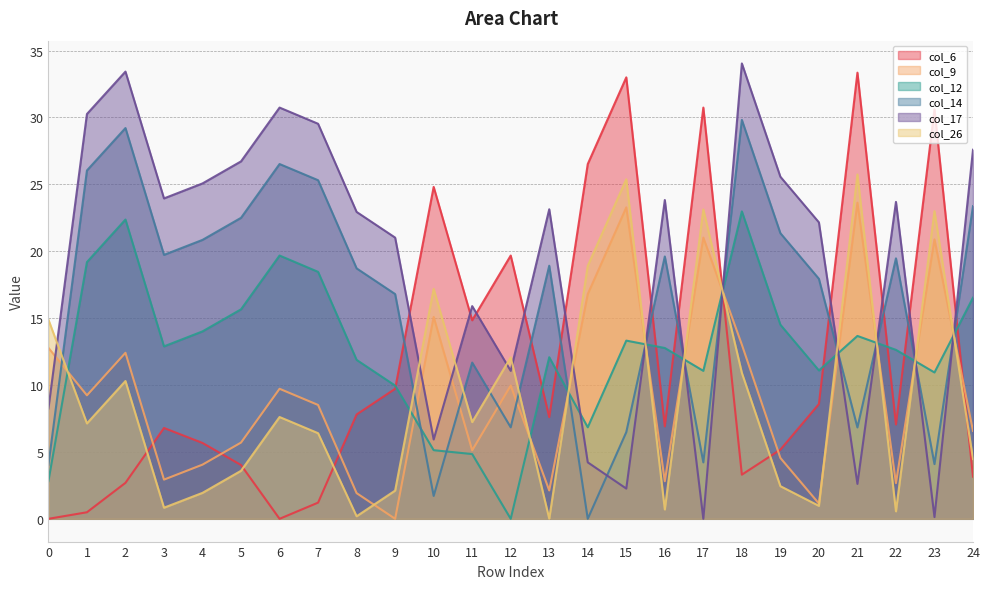

Which category has the highest value across all series?

18